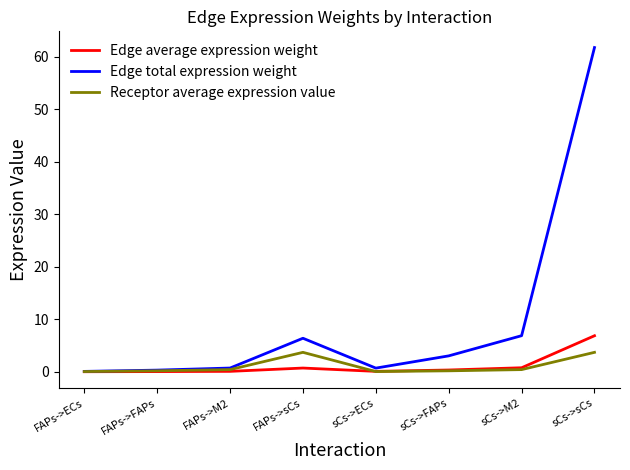

What is the difference between the second highest and second lowest values in the Receptor average expression value series?

3.7